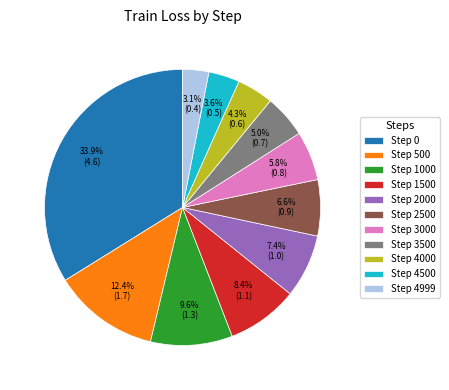

Is there a majority slice in this chart?

No